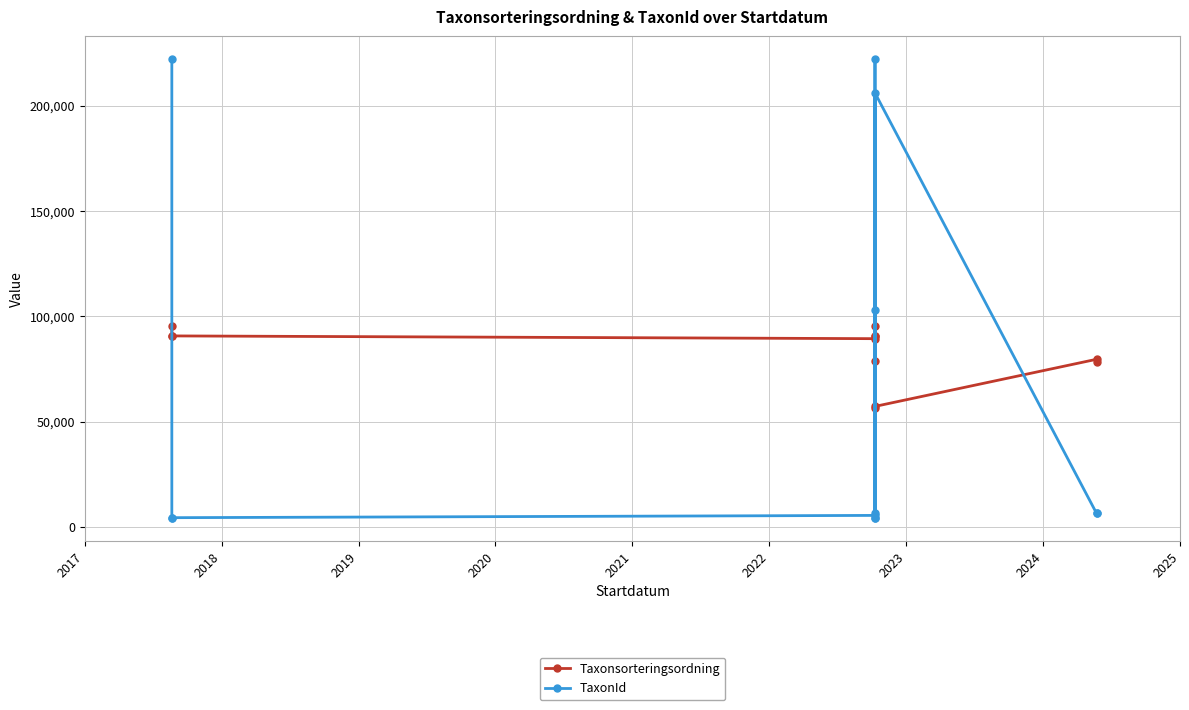

The value of TaxonId at 2021 is 382573. True or false?

False